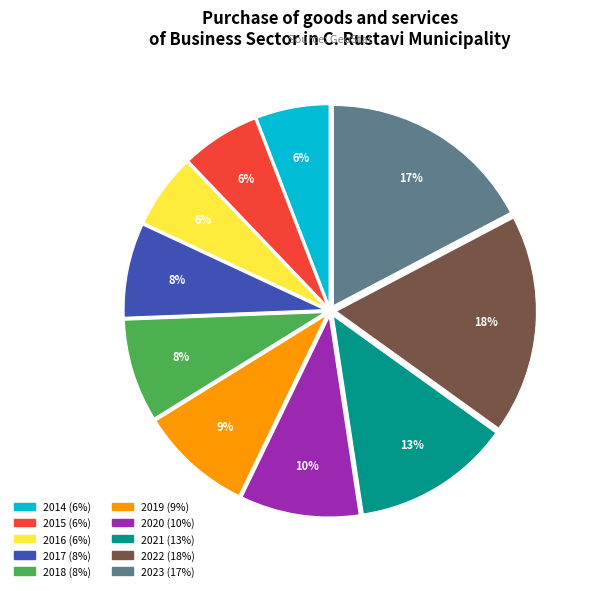

Count the number of slices in the pie.

10